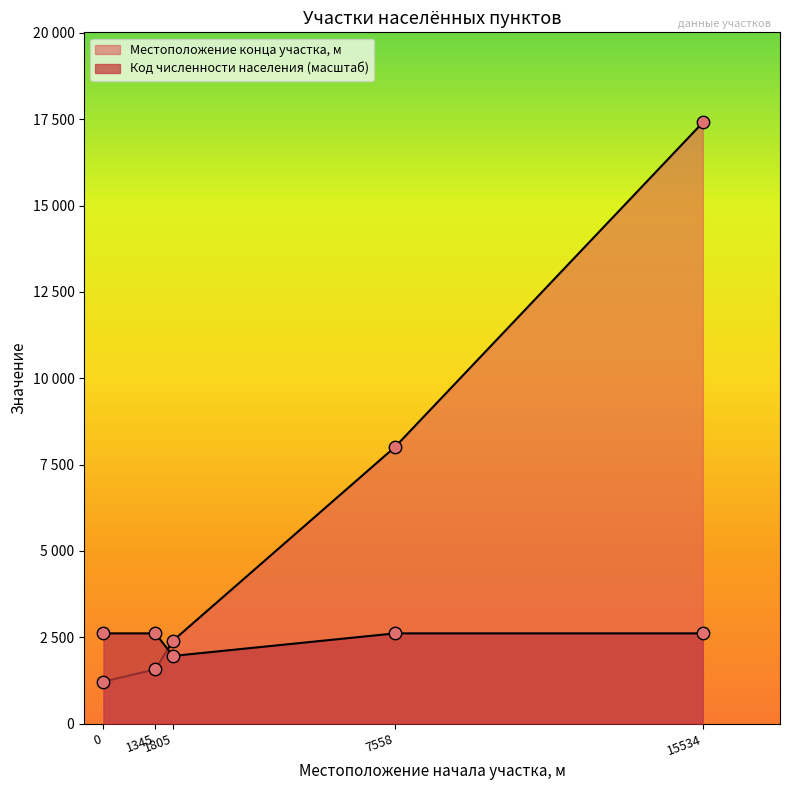

At which category is the sum across all series the highest?

15534